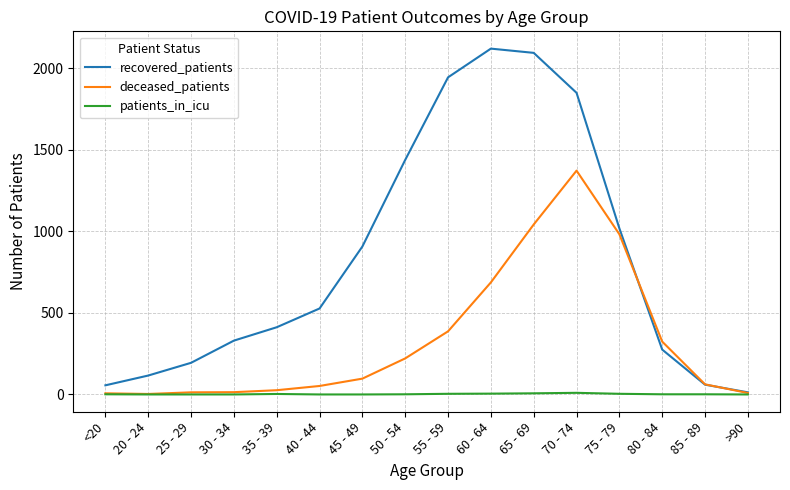

What is the difference between the maximum and minimum values in the recovered_patients series?

2107